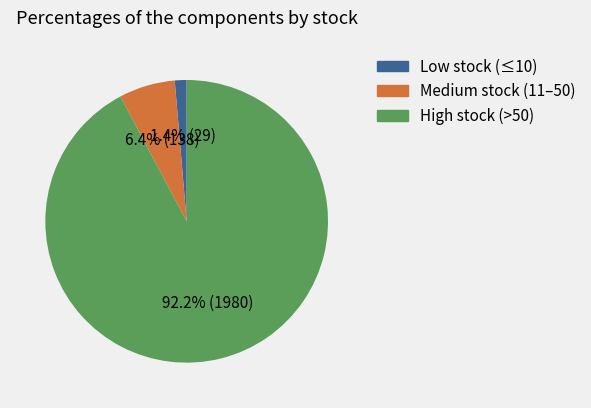

Is there a majority slice in this chart?

Yes